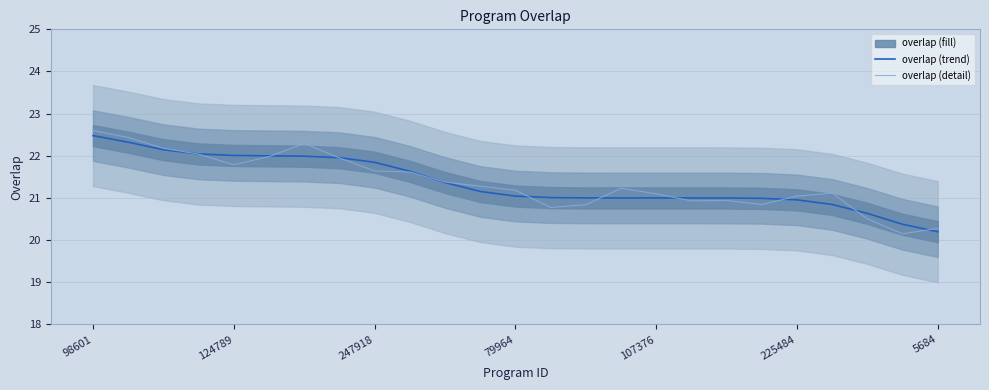

What is the sum of all overlap (detail) values?

534.1